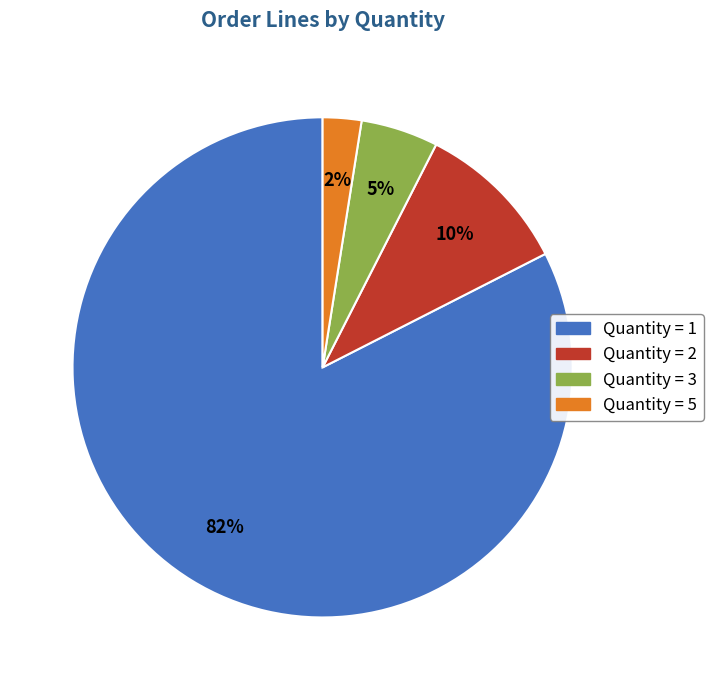

Do Quantity = 2 and Quantity = 1 together represent more than half of the pie?

Yes